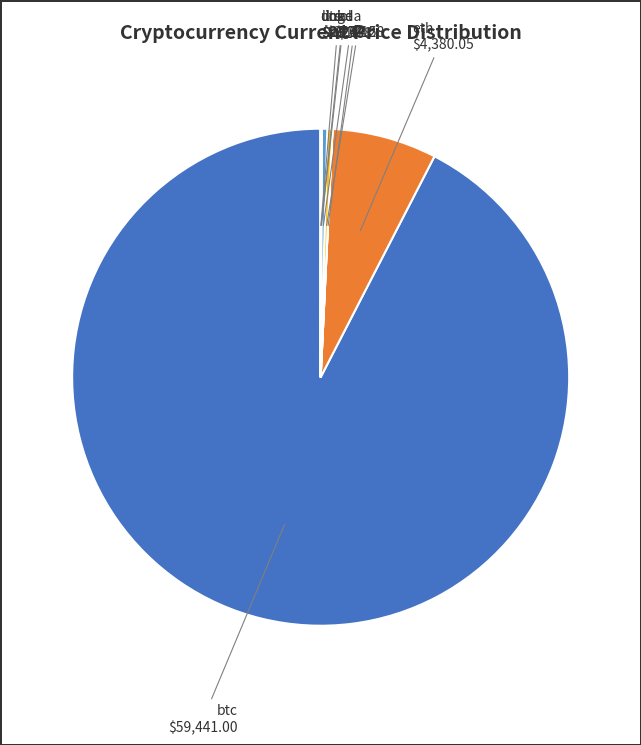

Is there a majority slice in this chart?

Yes